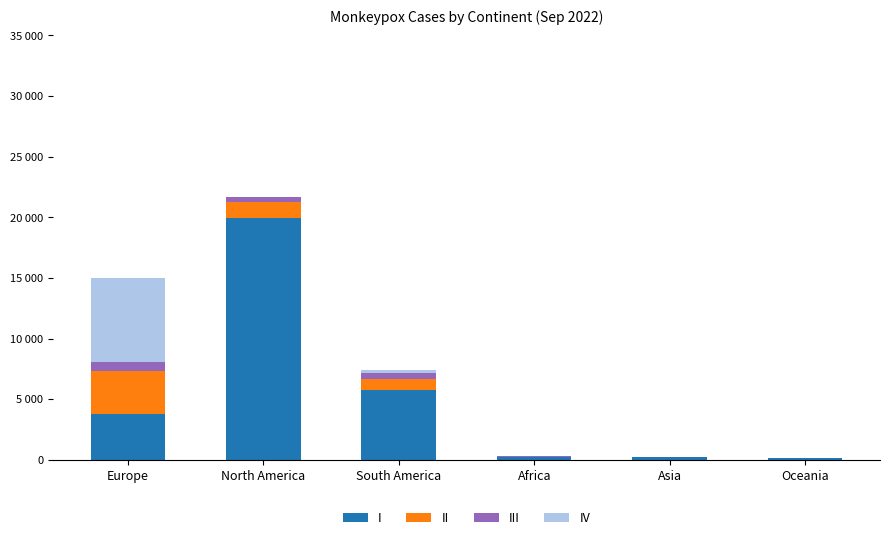

Are the bars horizontal?

No